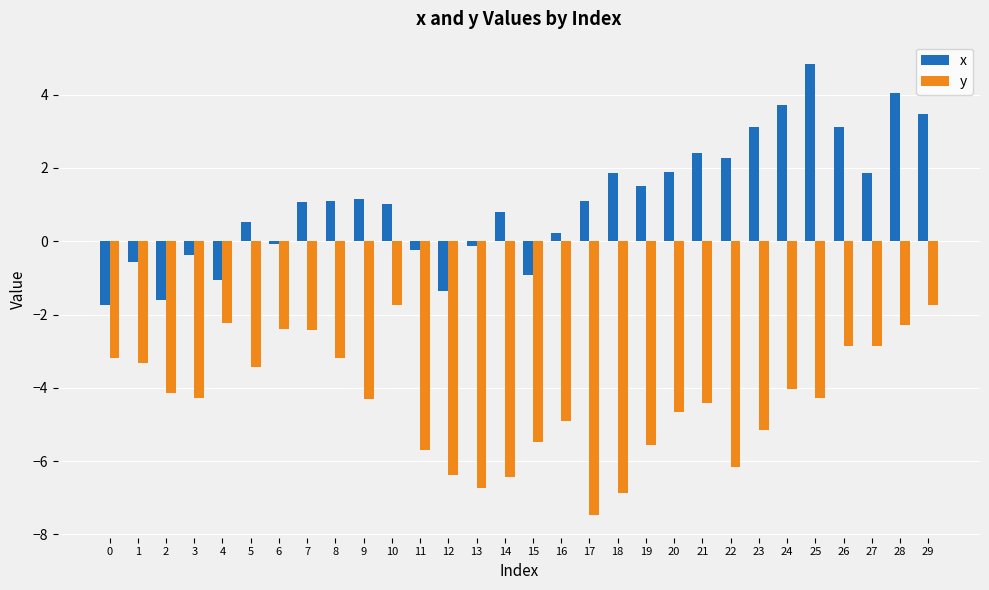

What are all the series names shown in the legend?

x, y